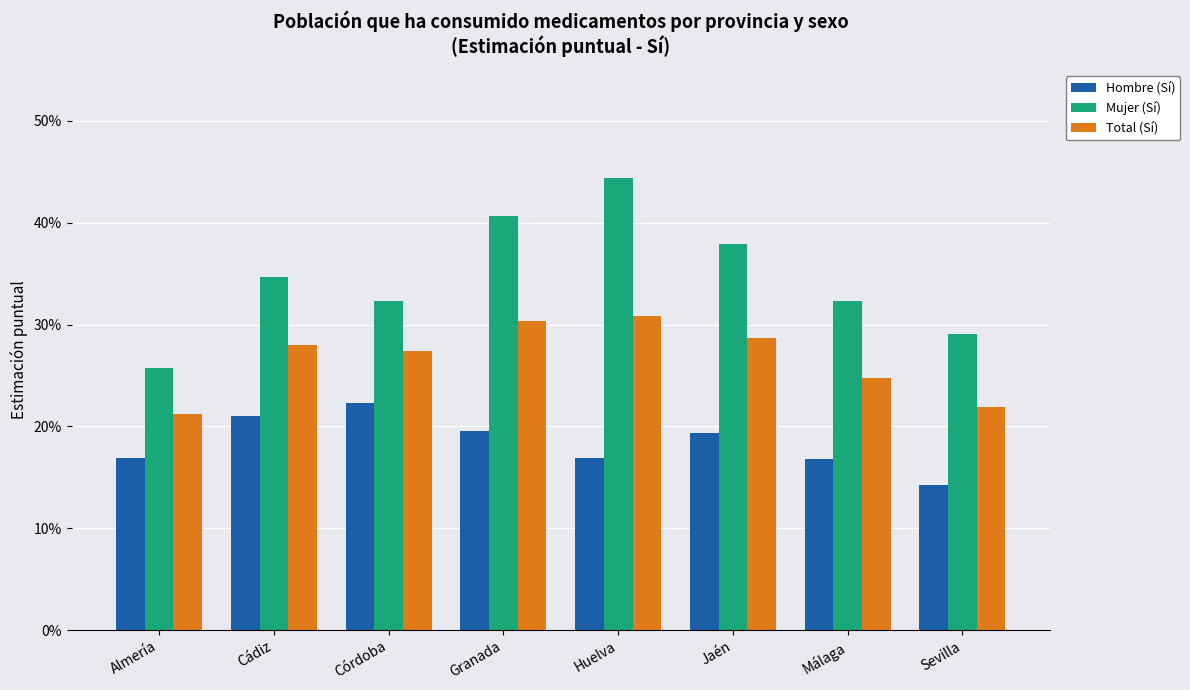

What are all the series names shown in the legend?

Hombre (Sí), Mujer (Sí), Total (Sí)